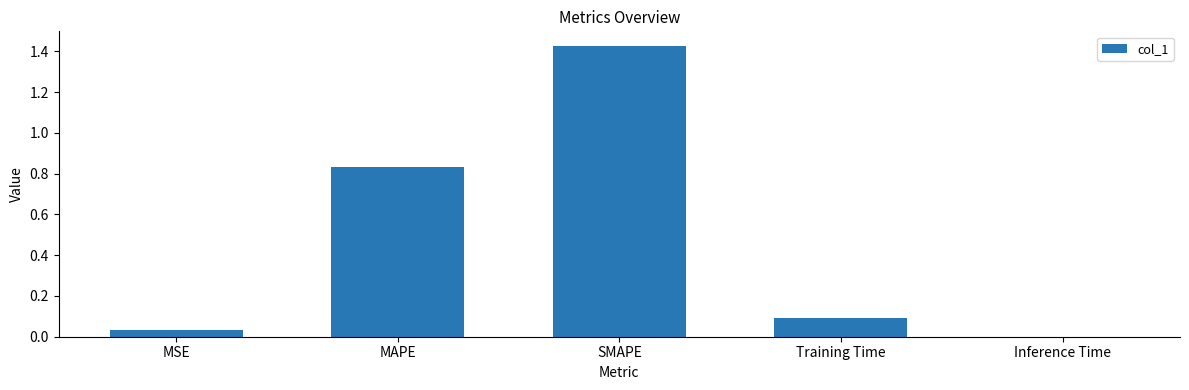

Is it true that the value at MSE is 0.0?

True